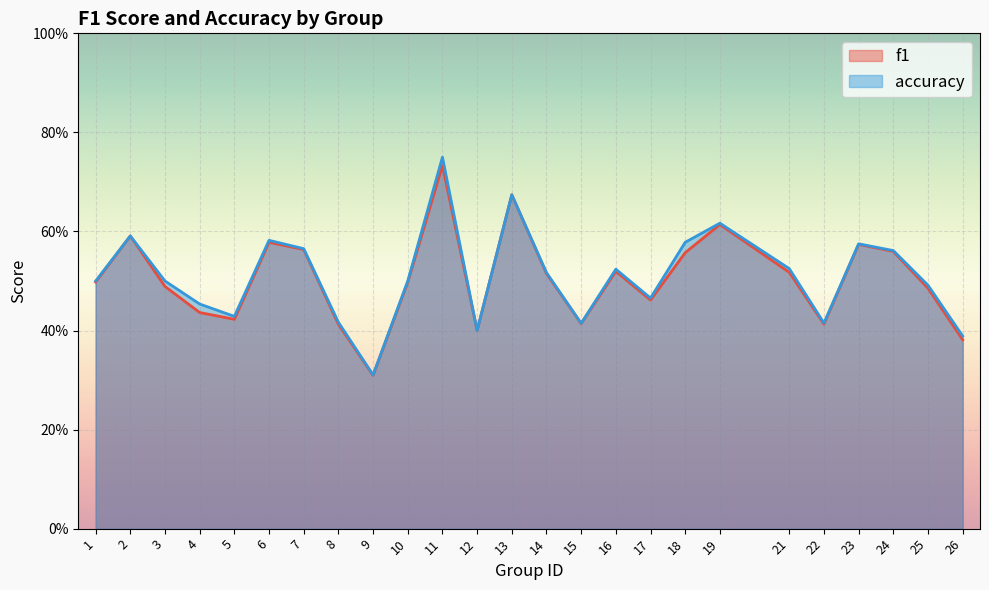

Is it true that accuracy equals 0.3 at 17?

False